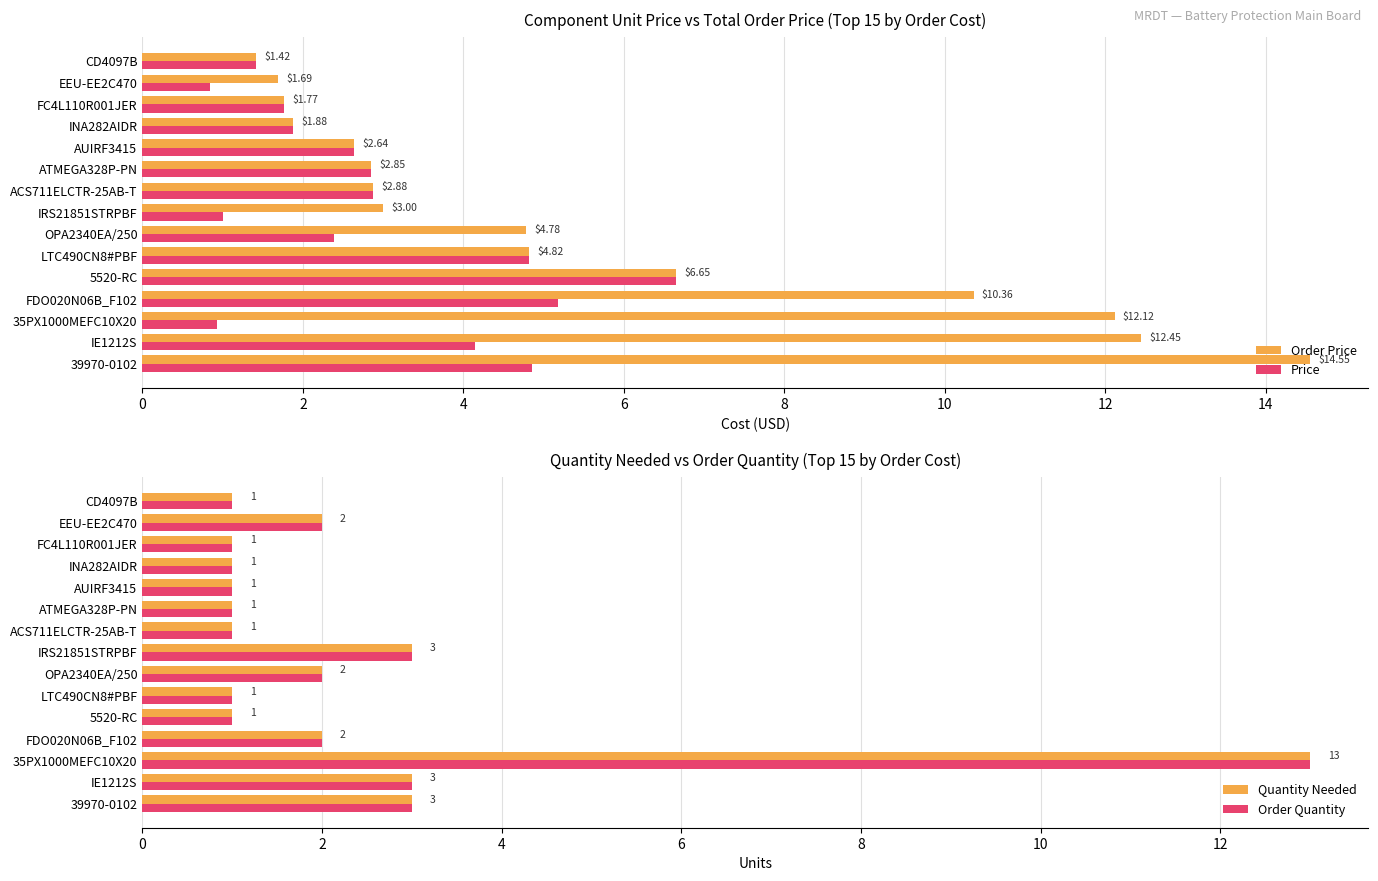

How many values in the Order Price series exceed 3?

7